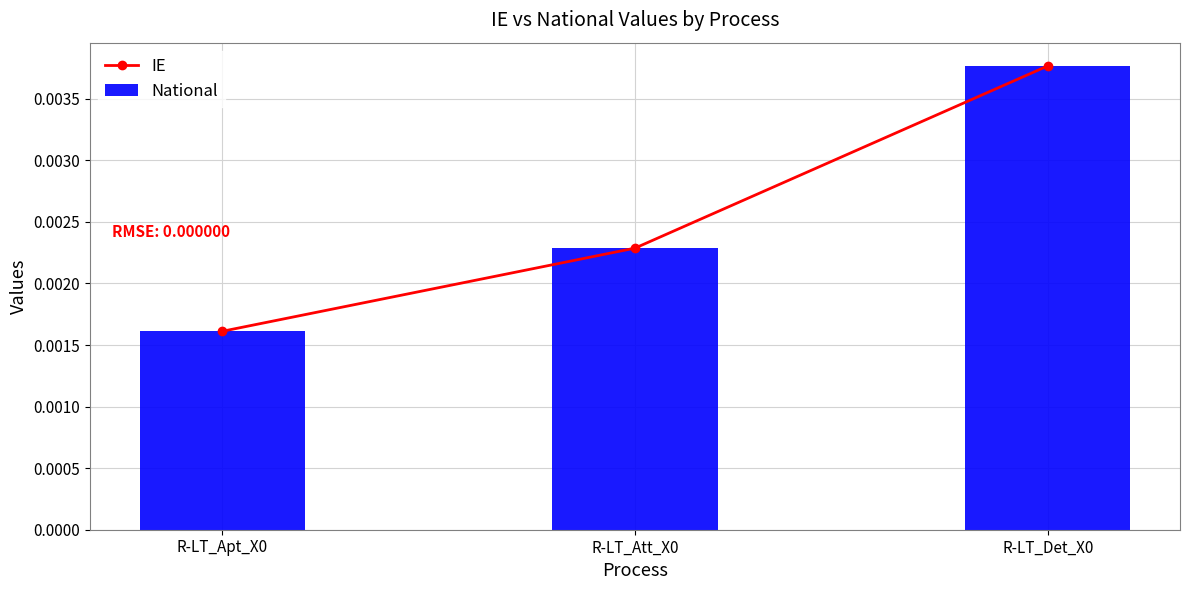

What is the label of the 2nd bar from the left?

R-LT_Att_X0